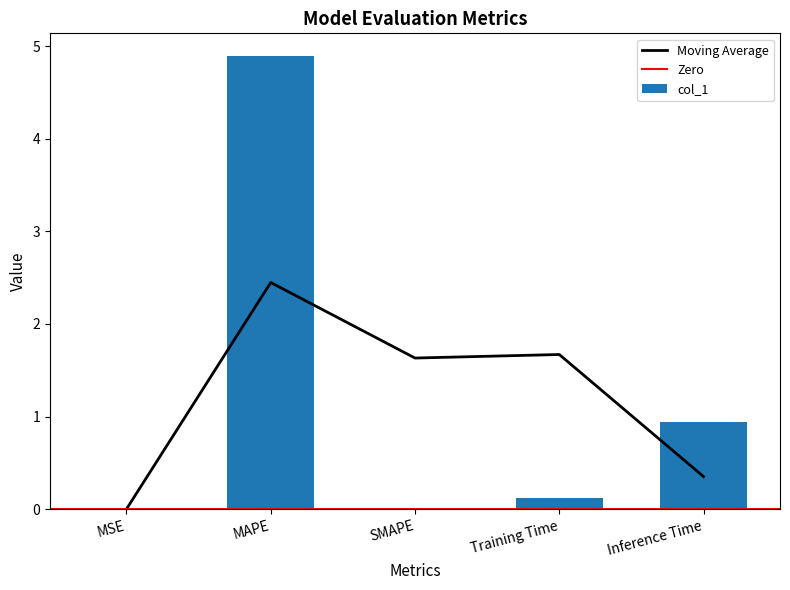

Where is the data nearest to the value 2?

Inference Time